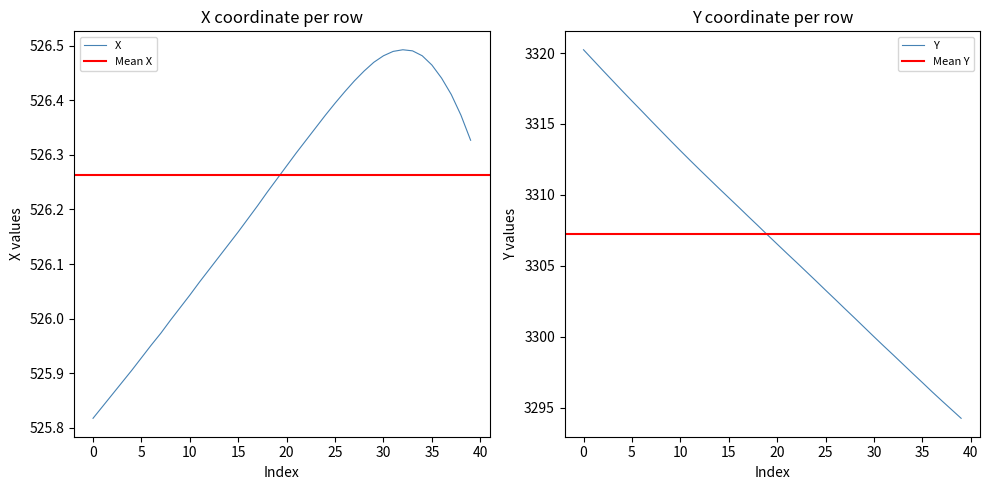

How many data points in X are less than 526?

9